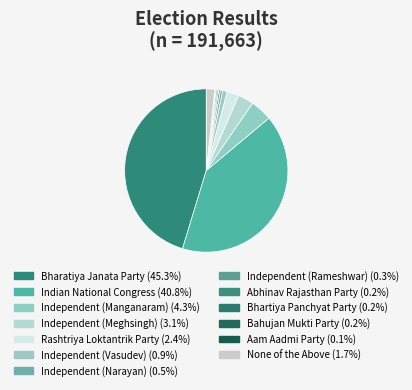

What is the change in value from Independent (Vasudev) to Independent (Rameshwar)?

-1064